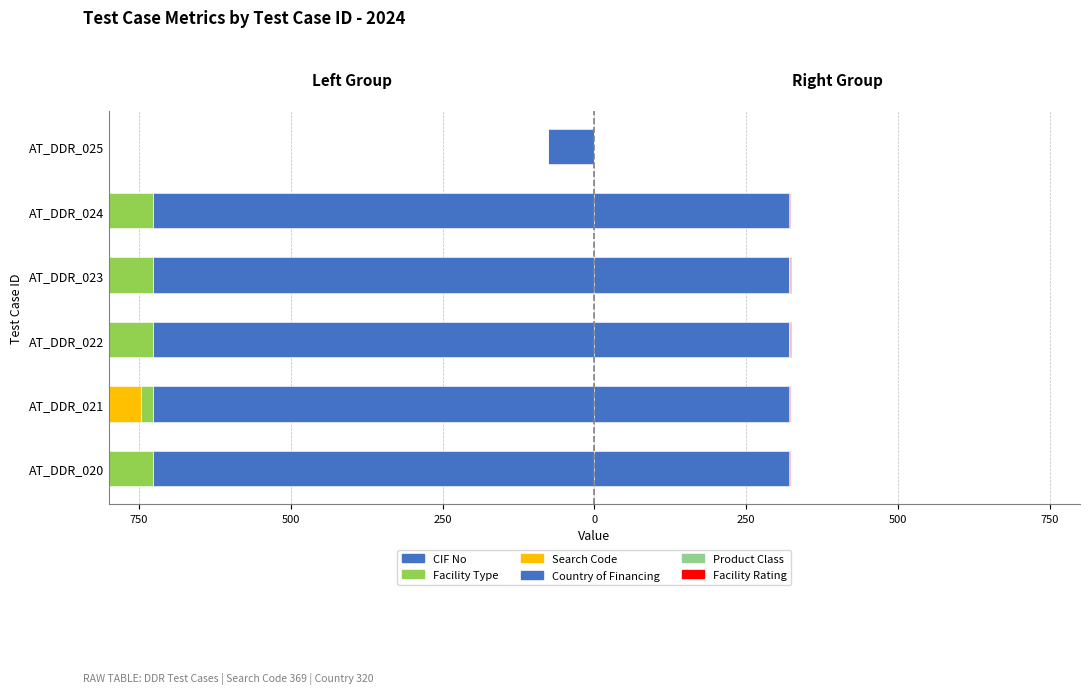

Rank the series at AT_DDR_023 from highest to lowest value.

Country of Financing (right), Product Class (right), Facility Rating (right), Facility Type (left), Search Code (left), CIF No (left)